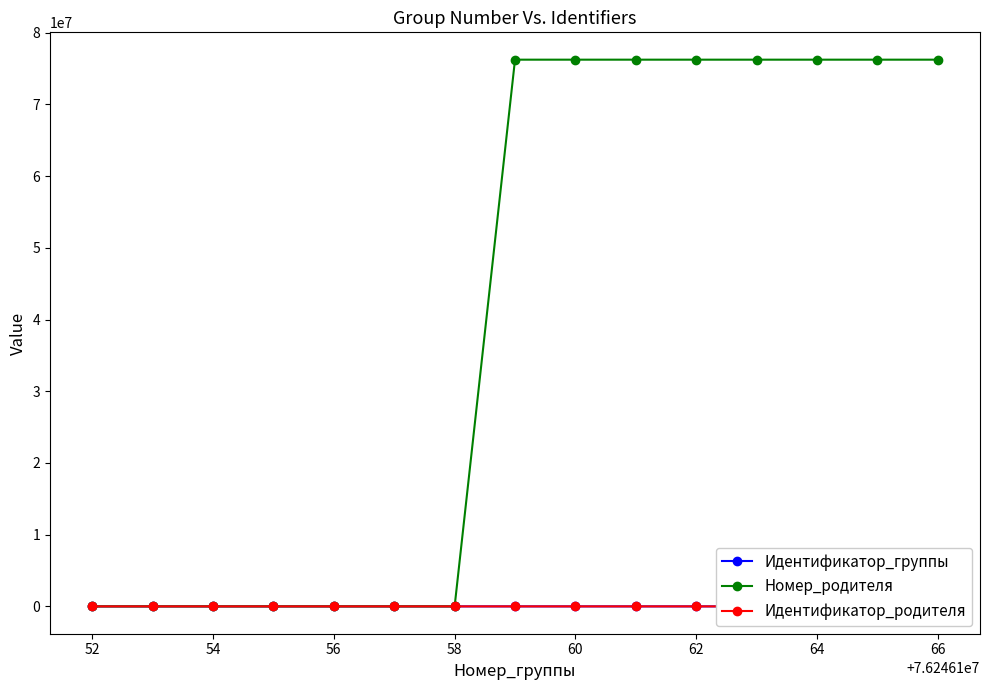

Which series has the largest range (max minus min)?

Номер_родителя